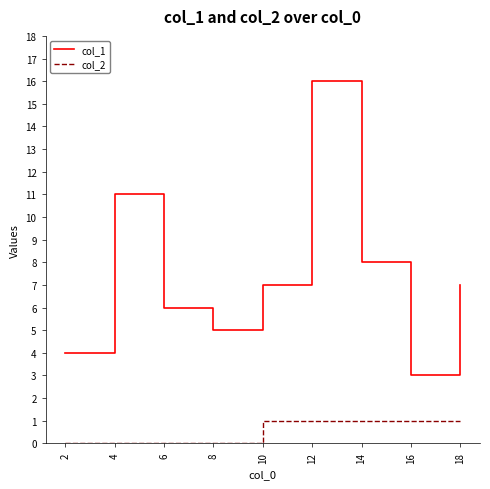

Where does the col_1 series first go above 7?

4